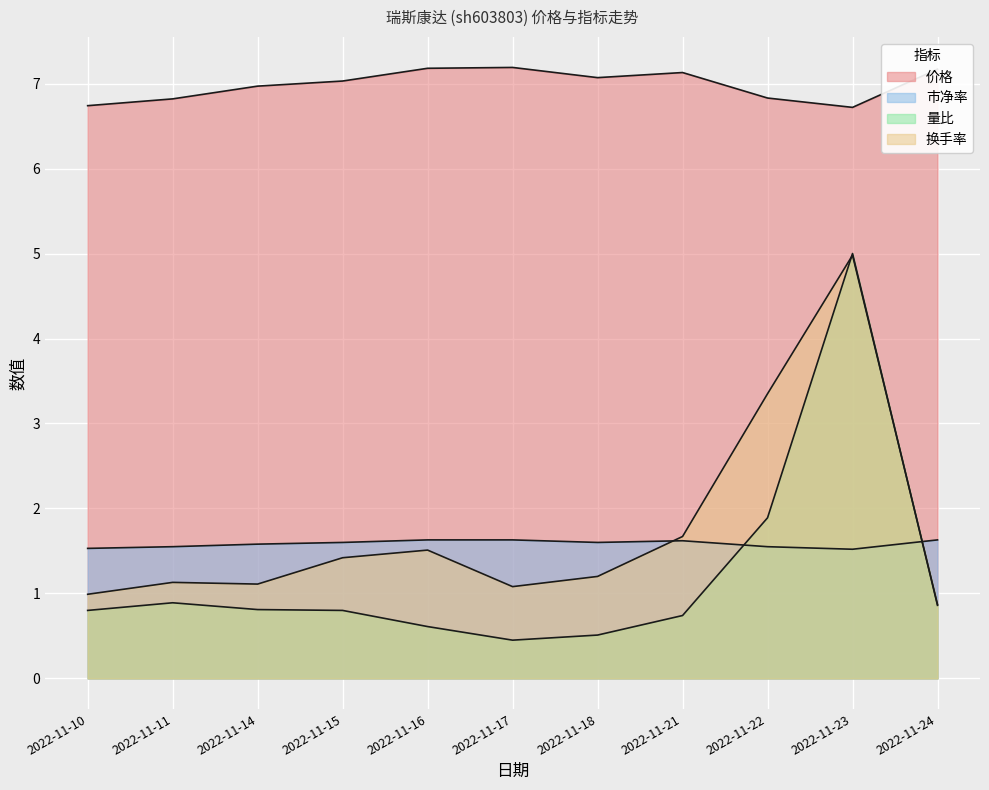

At how many categories does at least one series exceed 4?

11